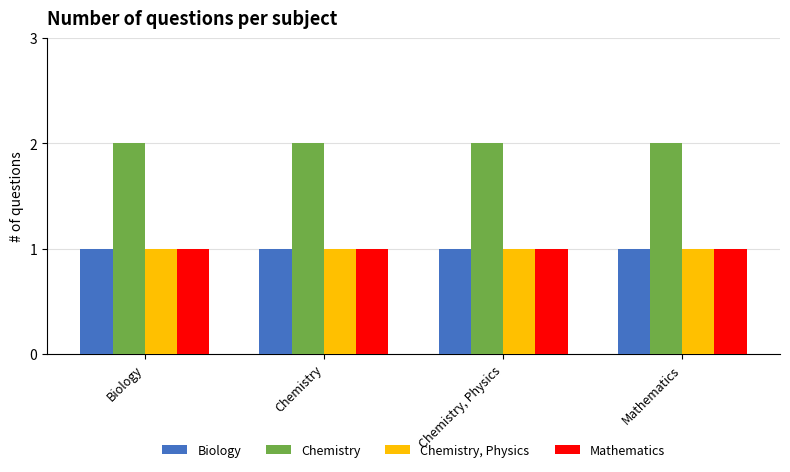

At how many categories does at least one series exceed 1?

4